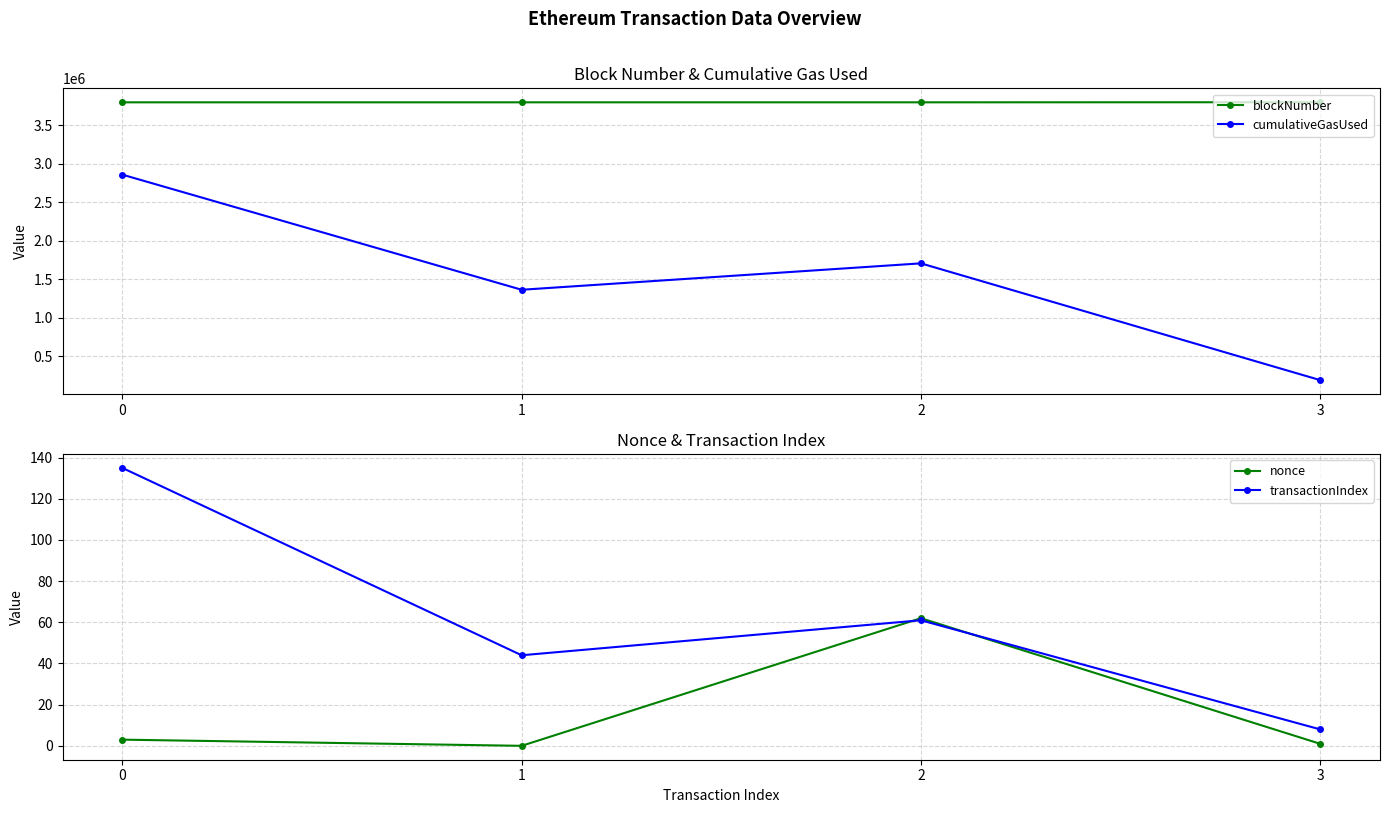

Reading right to left, transcribe all the data shown in this chart.

blockNumber: 3801235	3800057	3800007	3799994
cumulativeGasUsed: 189000	1706623	1363433	2859457
nonce: 1	62	0	3
transactionIndex: 8	61	44	135